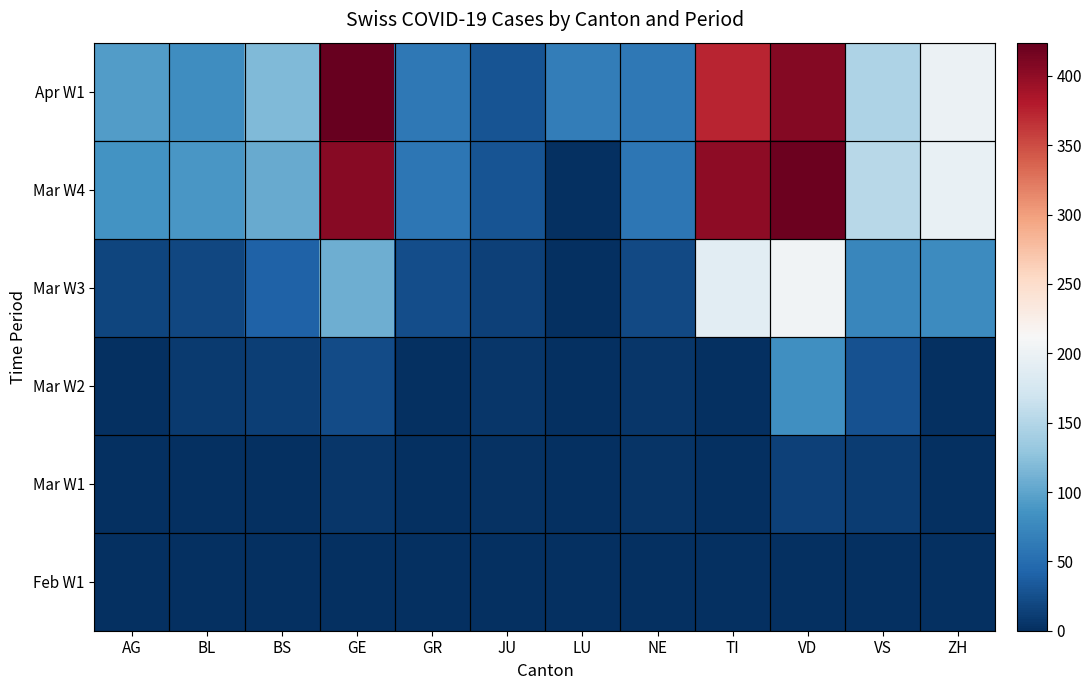

Between VS and ZH, which is larger?

VS